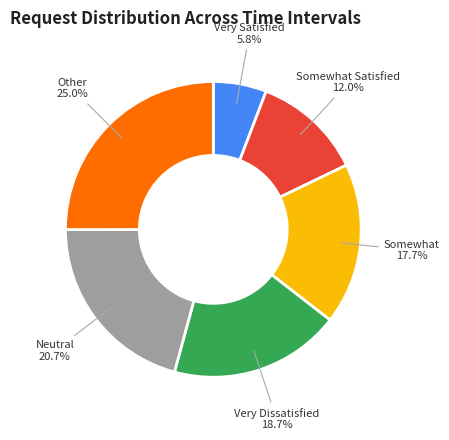

What percentage do Very Satisfied and Somewhat Satisfied together represent?

17.8%